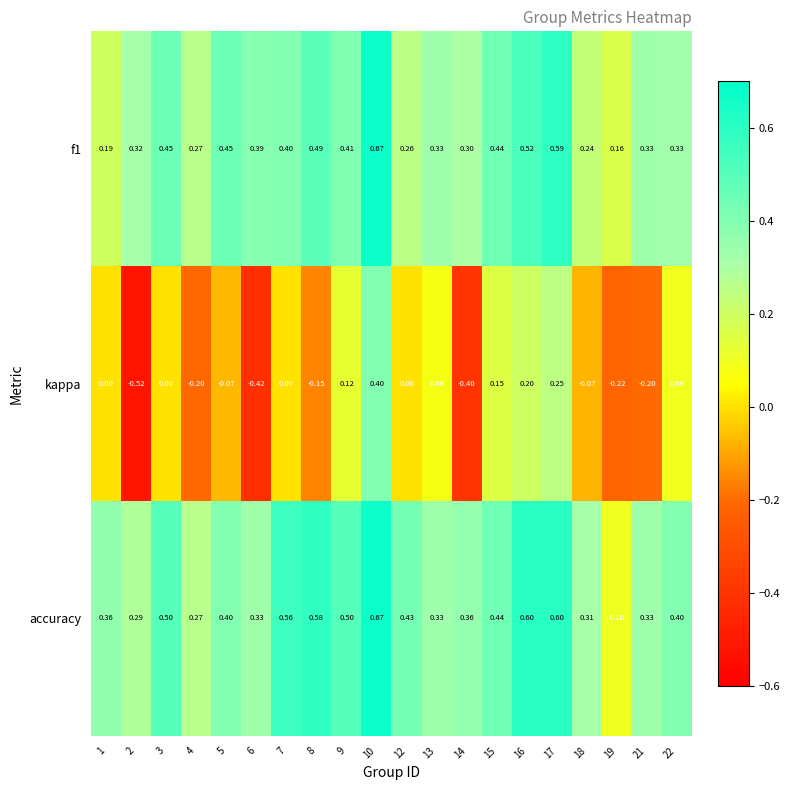

Is the value of f1 at 2 greater than the value of kappa at 9?

Yes